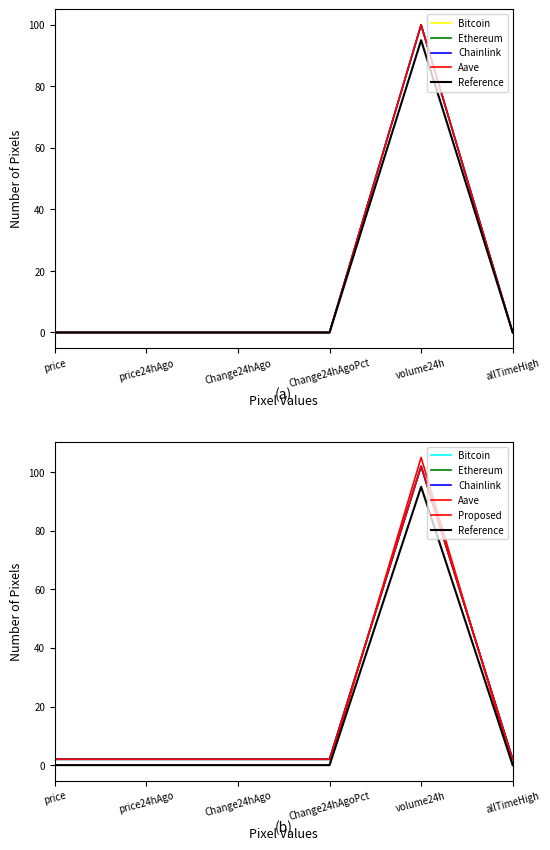

At which category does Reference reach its first local valley?

Change24hAgoPct